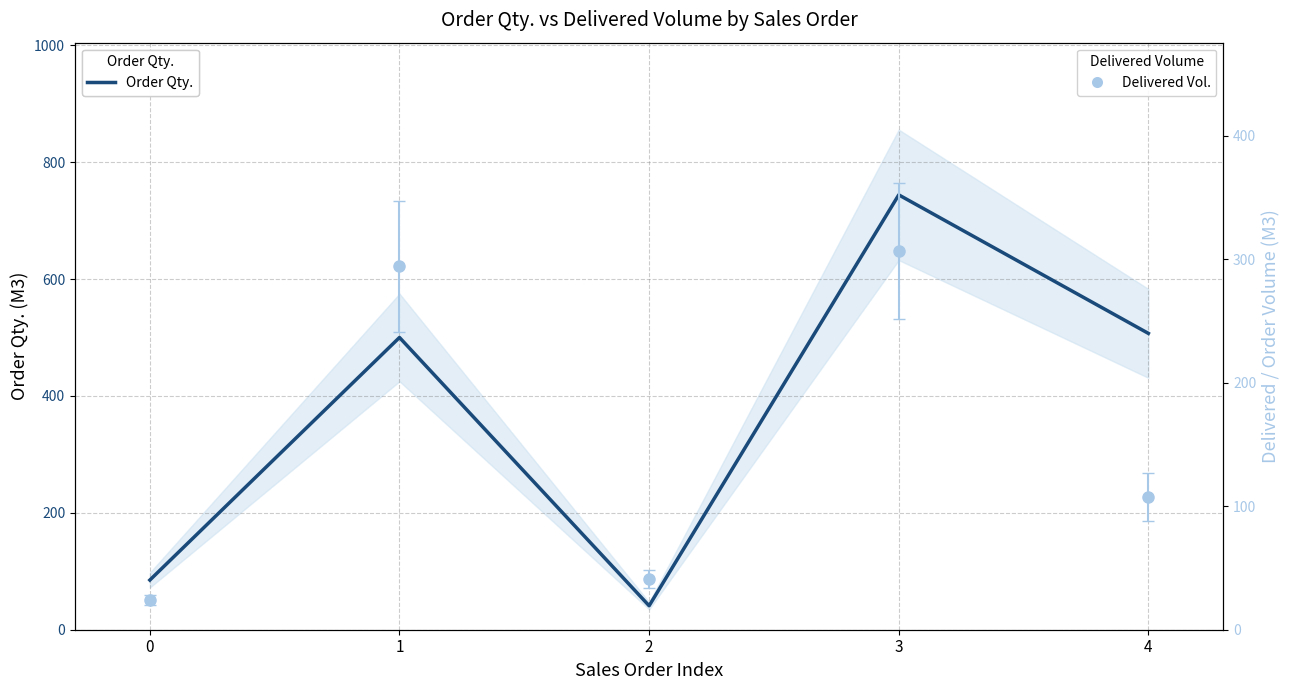

At which category does the data reach its first local peak?

1